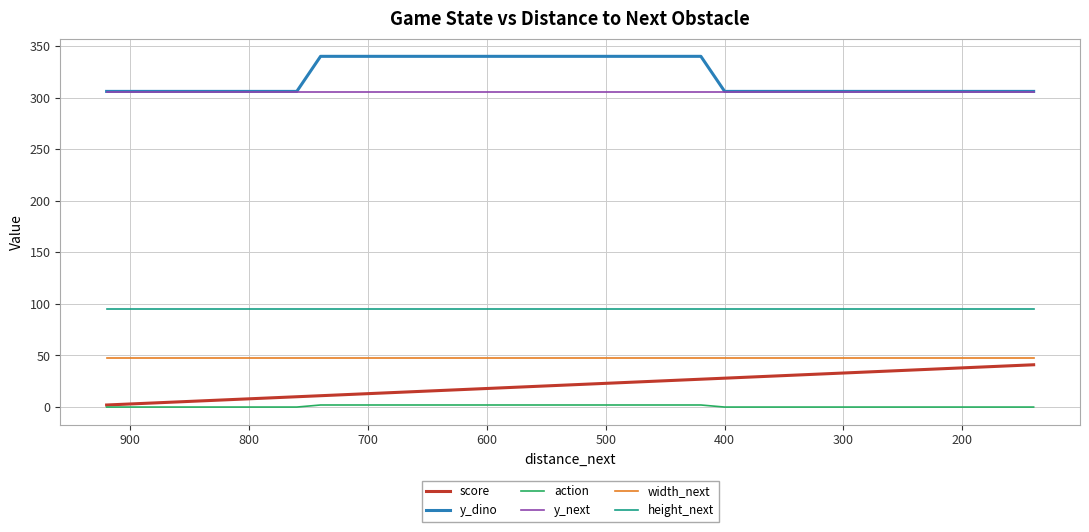

True or false: width_next and score cross at least once.

False